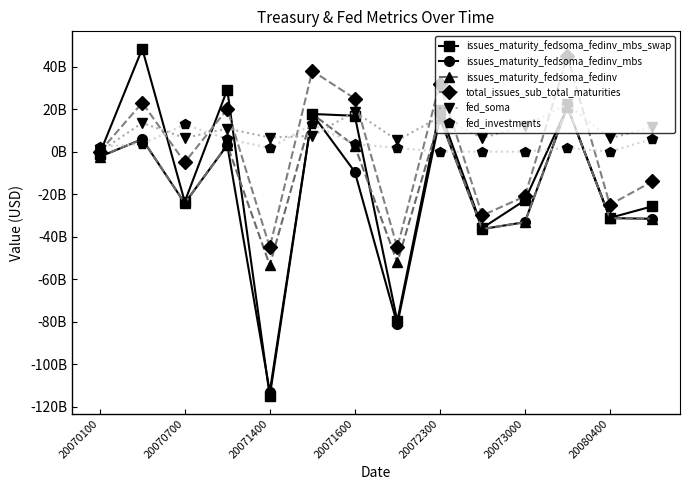

What are all the series names shown in the legend?

issues_maturity_fedsoma_fedinv_mbs_swap, issues_maturity_fedsoma_fedinv_mbs, issues_maturity_fedsoma_fedinv, total_issues_sub_total_maturities, fed_soma, fed_investments